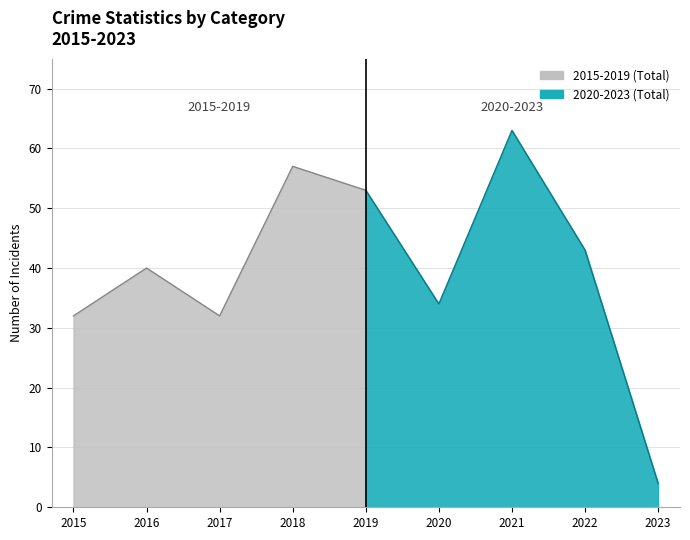

Which category has the lowest value in the Robbery series?

2023